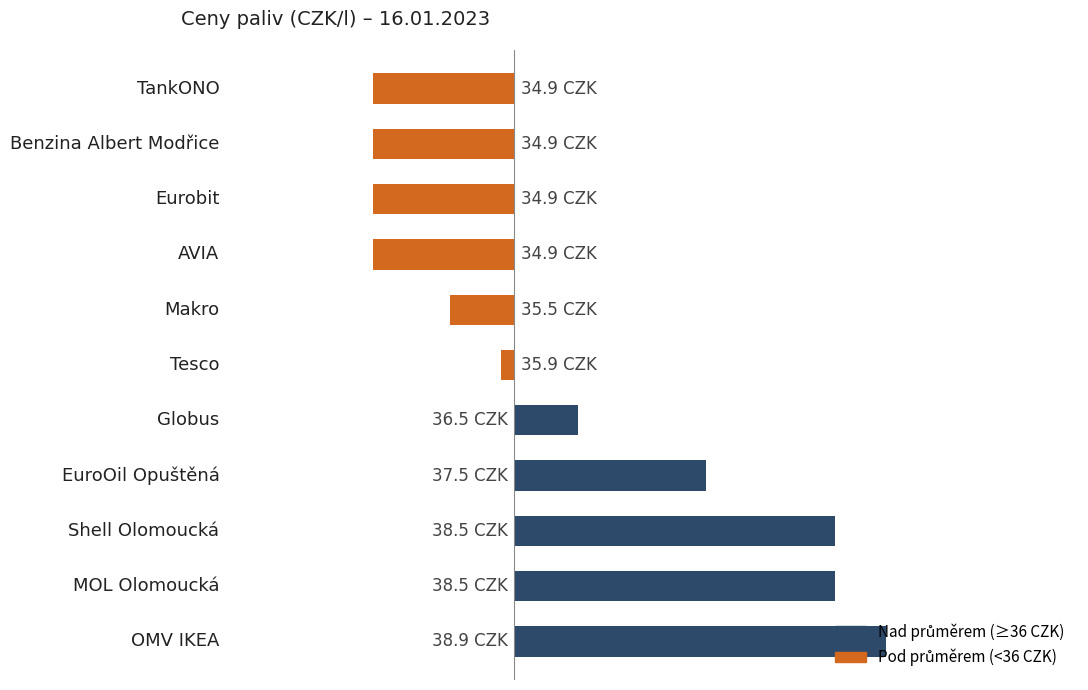

What is the maximum value shown in the chart?

2.9